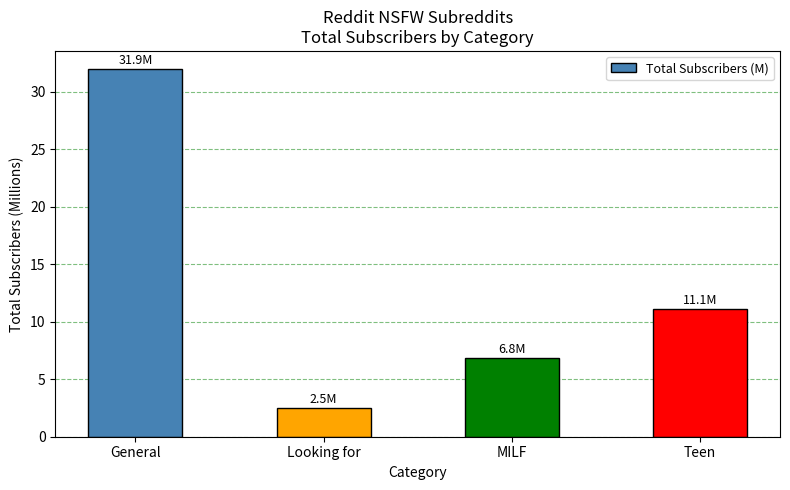

Does the chart contain any negative values?

No